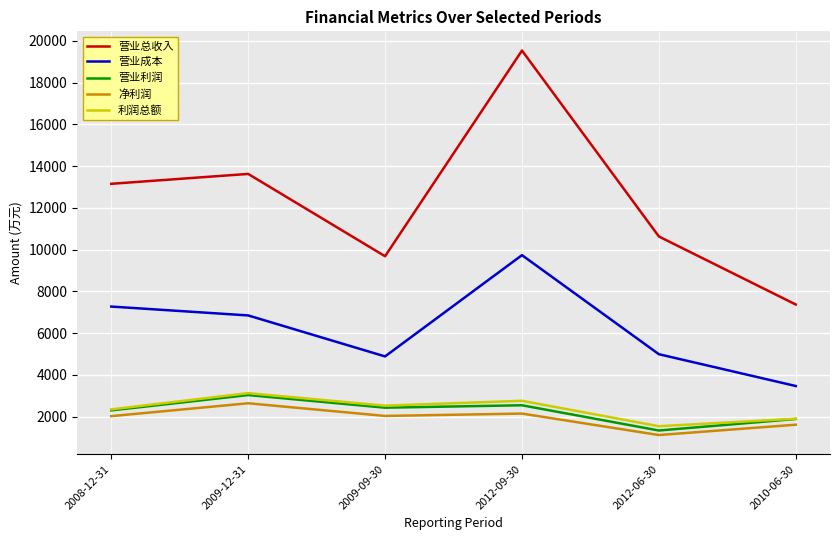

Which category has the lowest value in the 营业利润 series?

2012-06-30